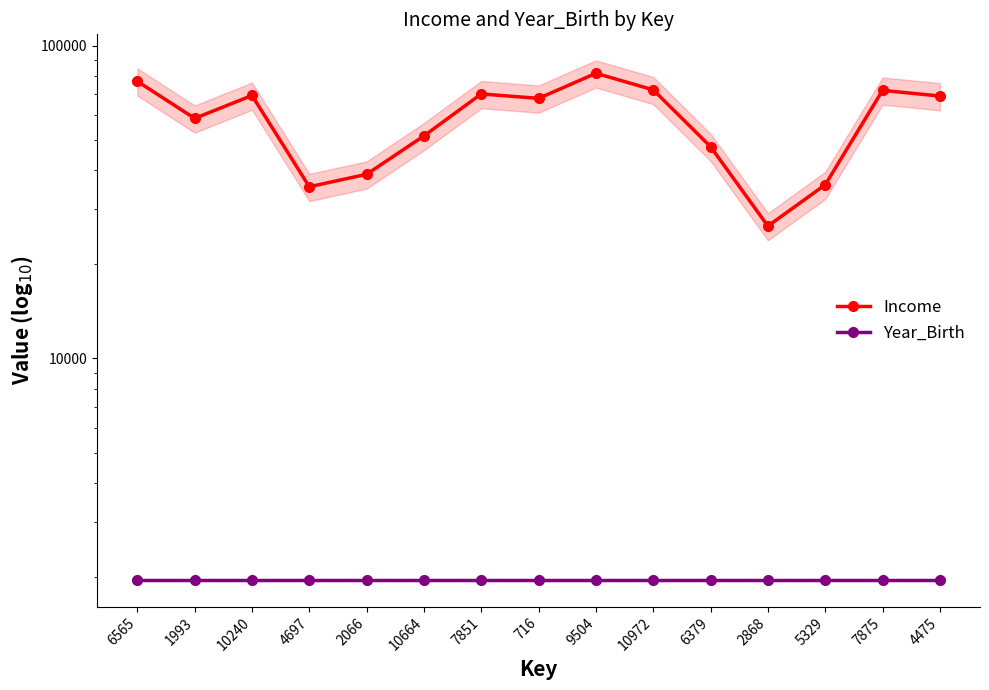

Which series changed the most between 6565 and 1993?

Income